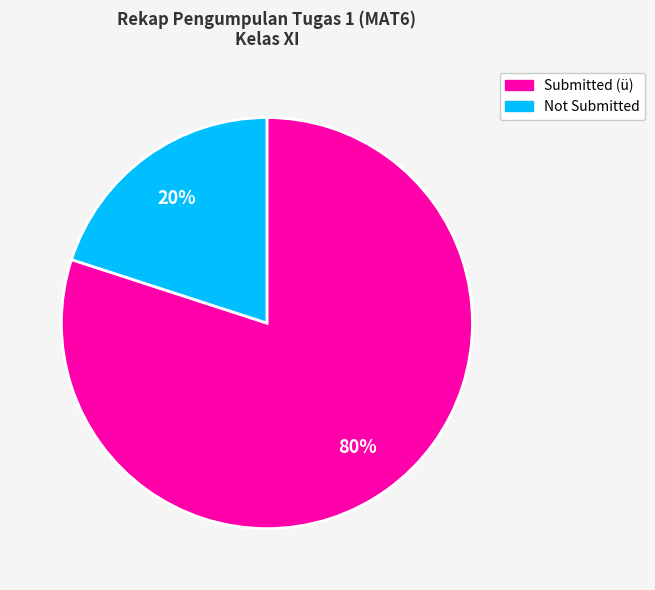

To the nearest percent, what is the difference between the largest and smallest slice percentages?

60%